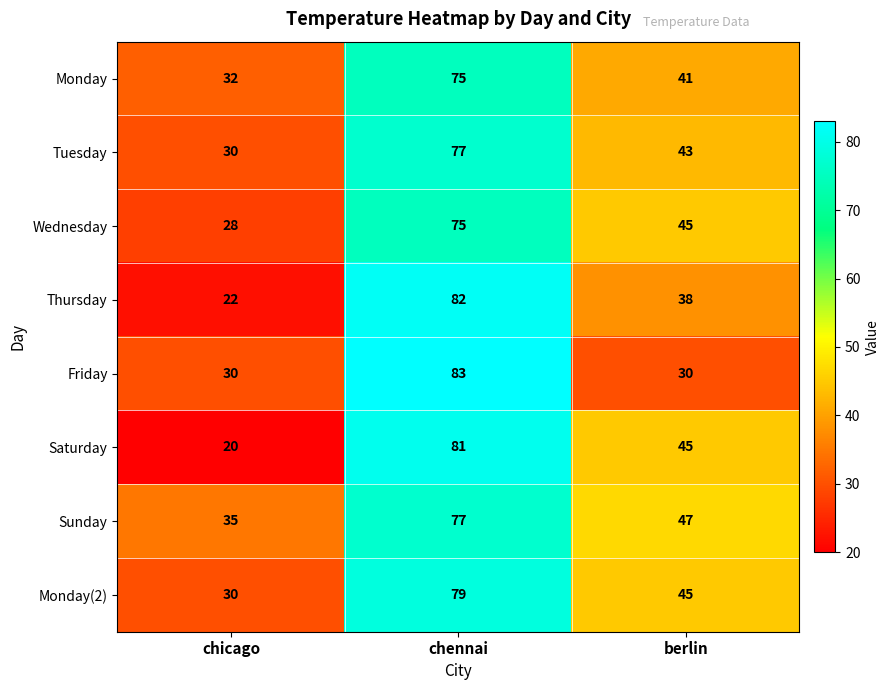

Which series changed the most between chicago and berlin?

Saturday